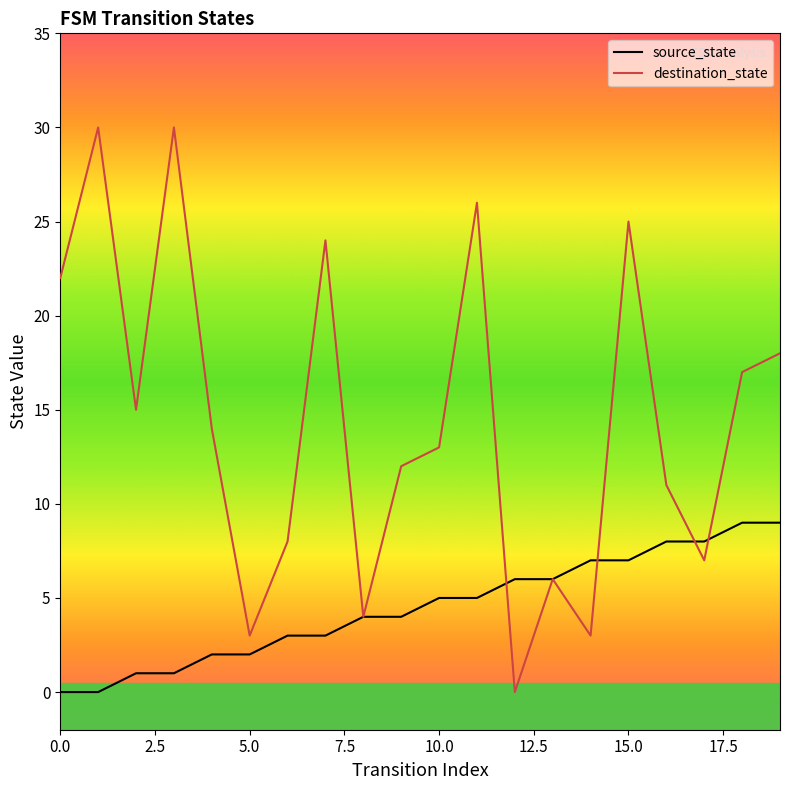

Is this an area chart (filled region under the line)?

No